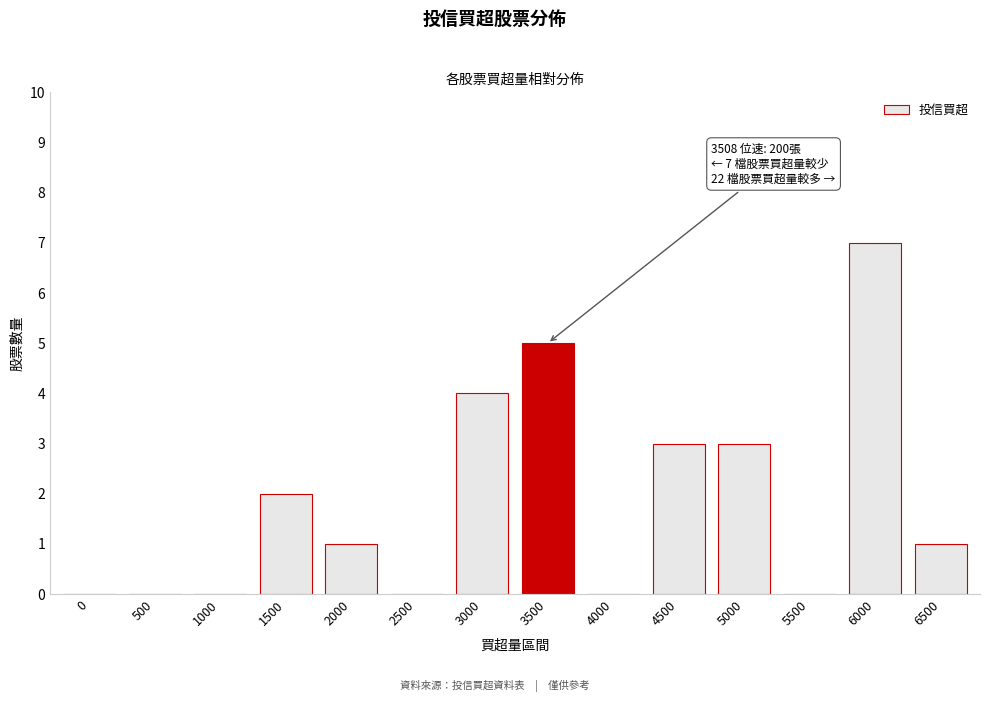

Reading left to right, list all the values displayed in this chart.

0=0	500=0	1000=0	1500=2	2000=1	2500=0	3000=4	3500=5	4000=0	4500=3	5000=3	5500=0	6000=7	6500=1